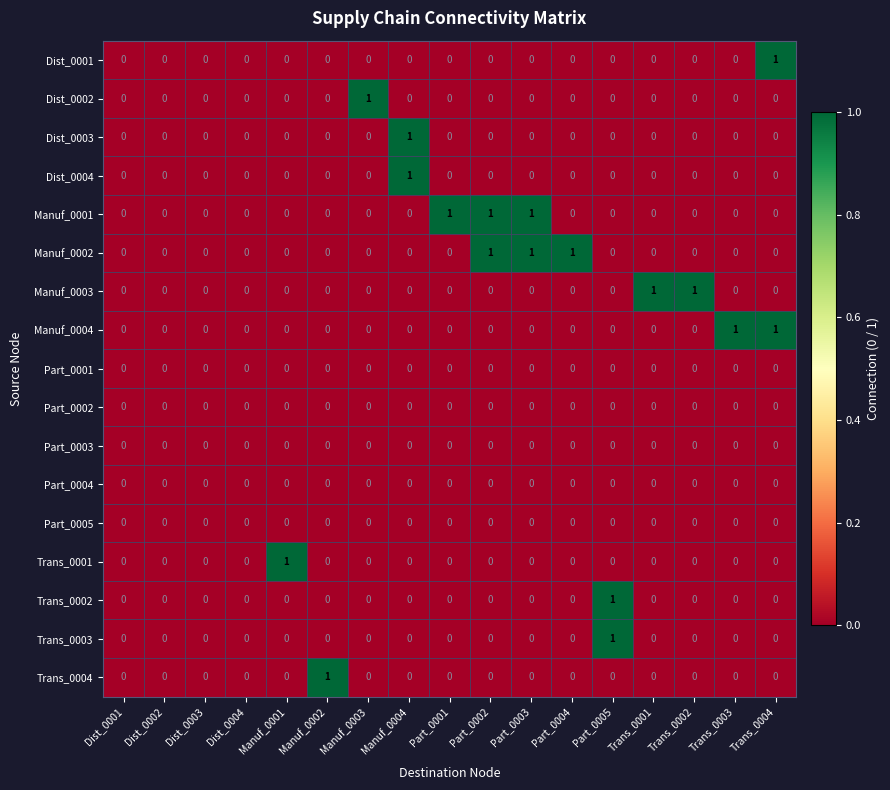

The Manuf_0001 series shows 0 at Dist_0004. True or false?

True